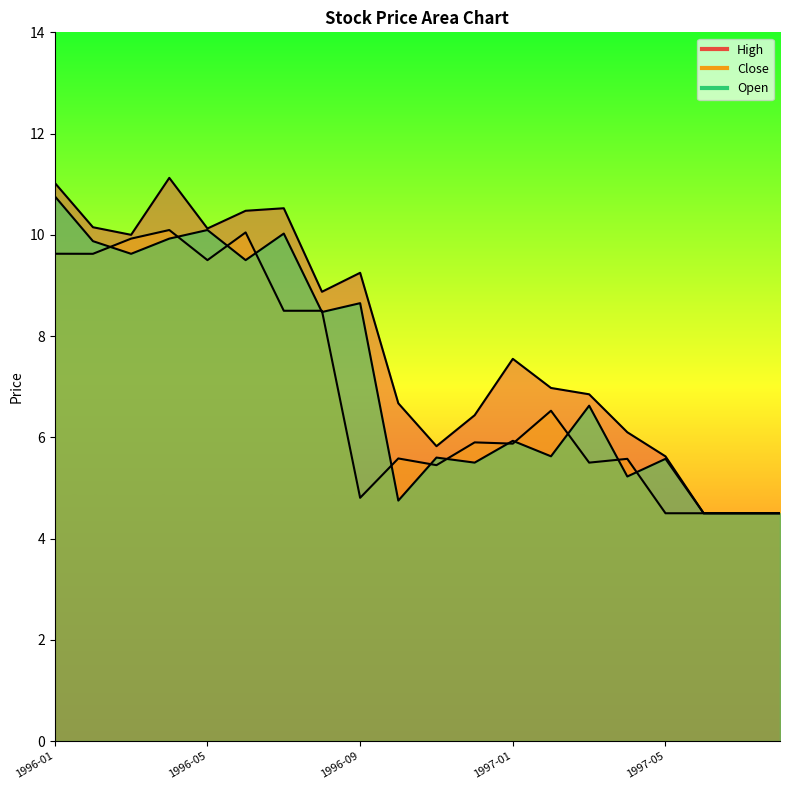

True or false: High has more than 0 points higher than both neighbors.

True